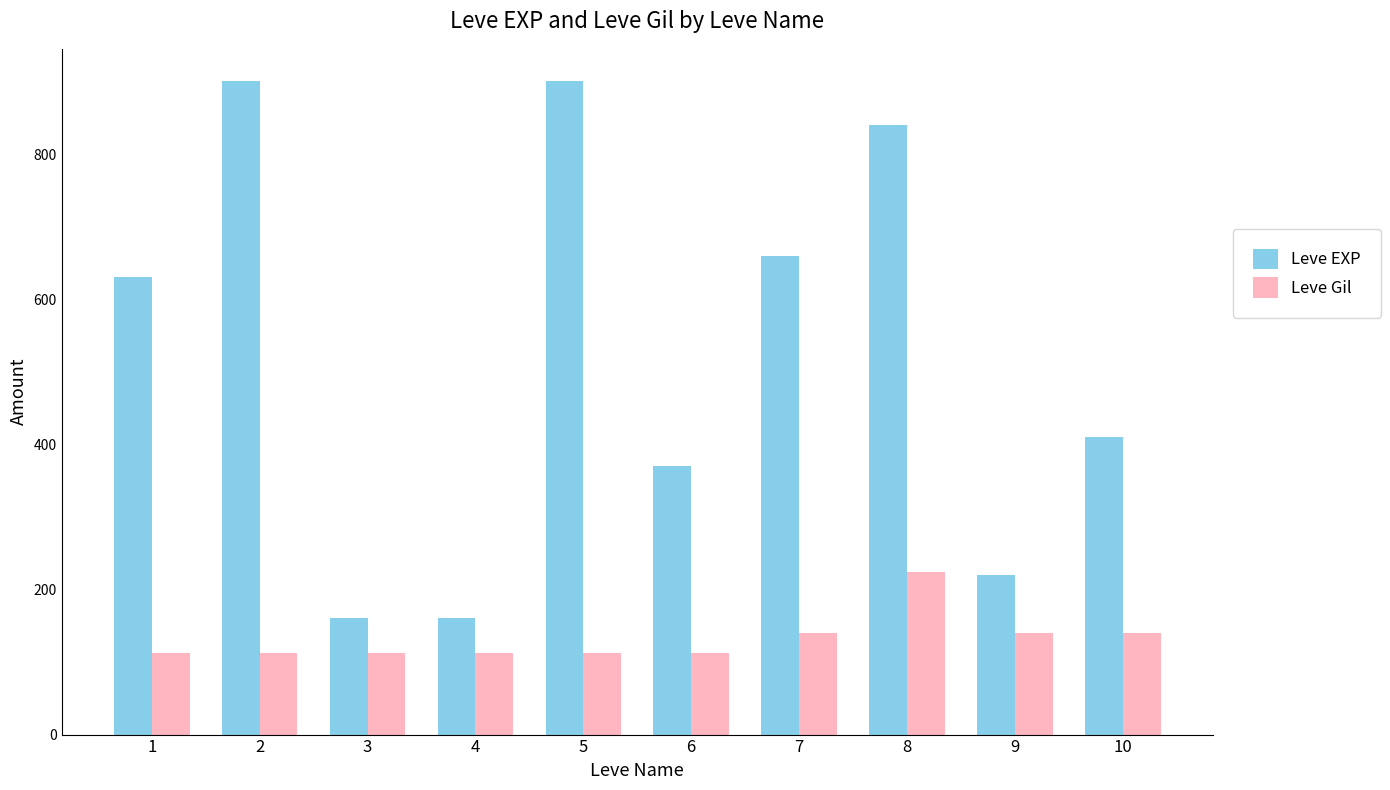

Is the value of Leve EXP at 9 greater than the value of Leve Gil at 2?

Yes